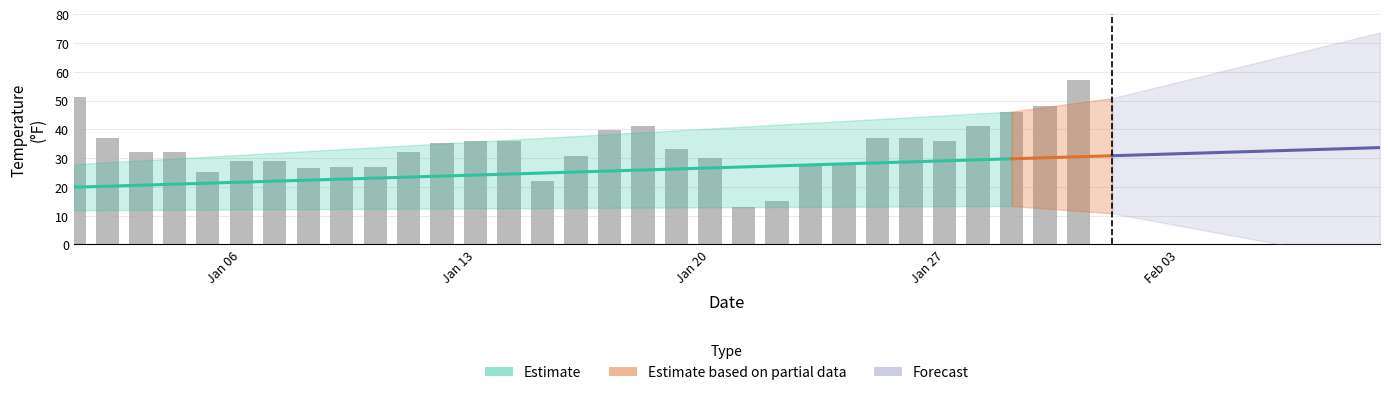

Are the bars horizontal?

No